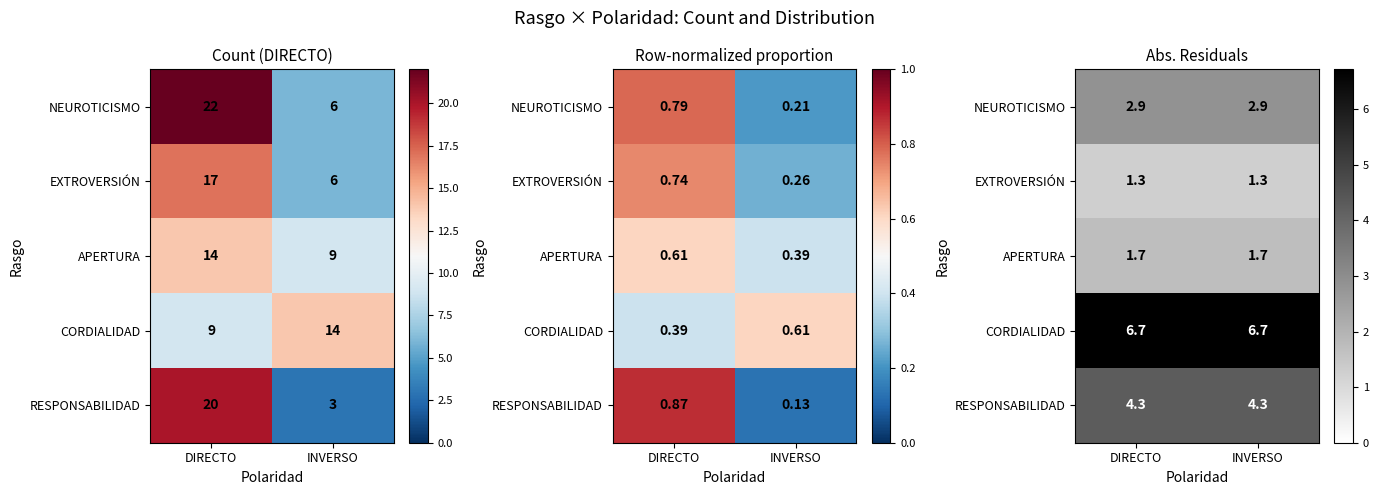

What is the approximate value of APERTURA at INVERSO?

1.7